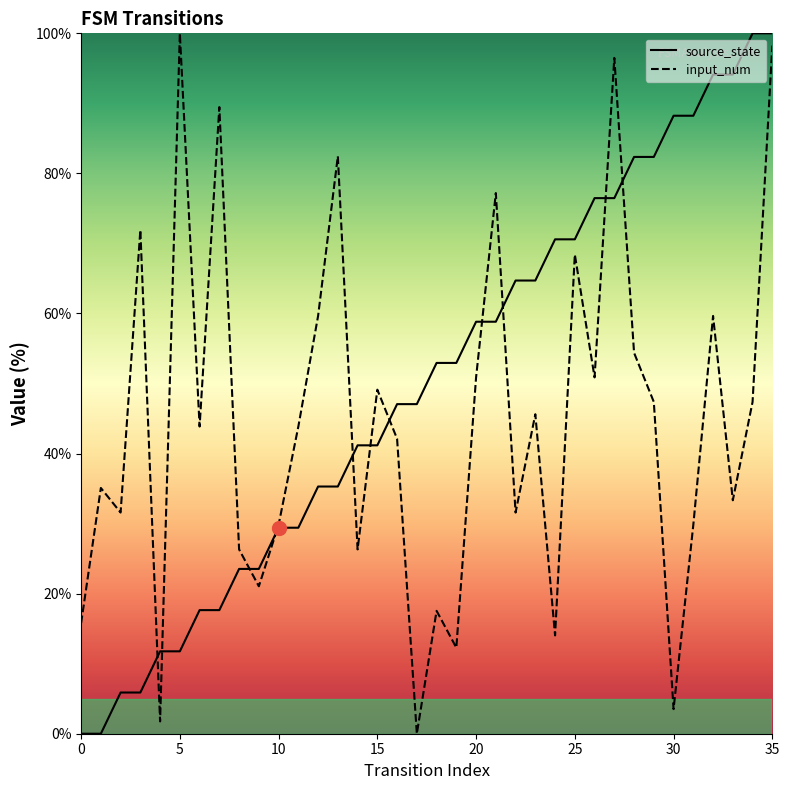

At which category is the sum across all series the highest?

35